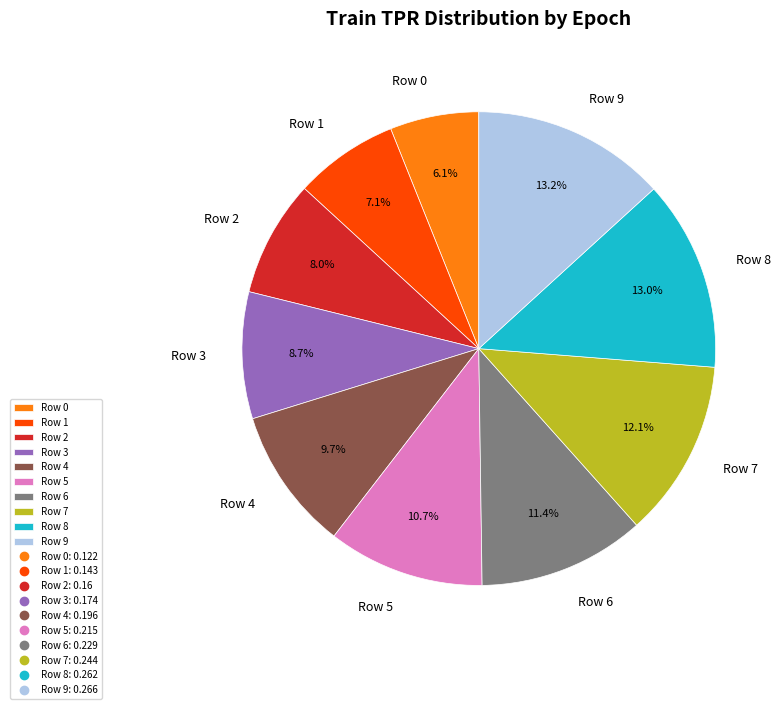

Which category has the smallest portion of the pie?

Row 0